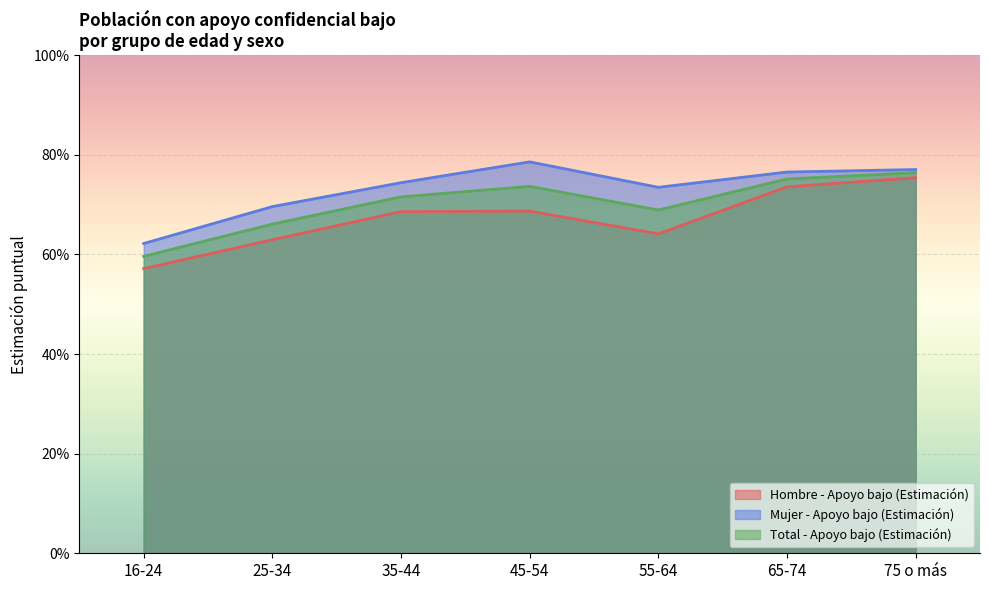

Count the Total - Apoyo bajo (Estimación) values in the range 0 to 1.

7